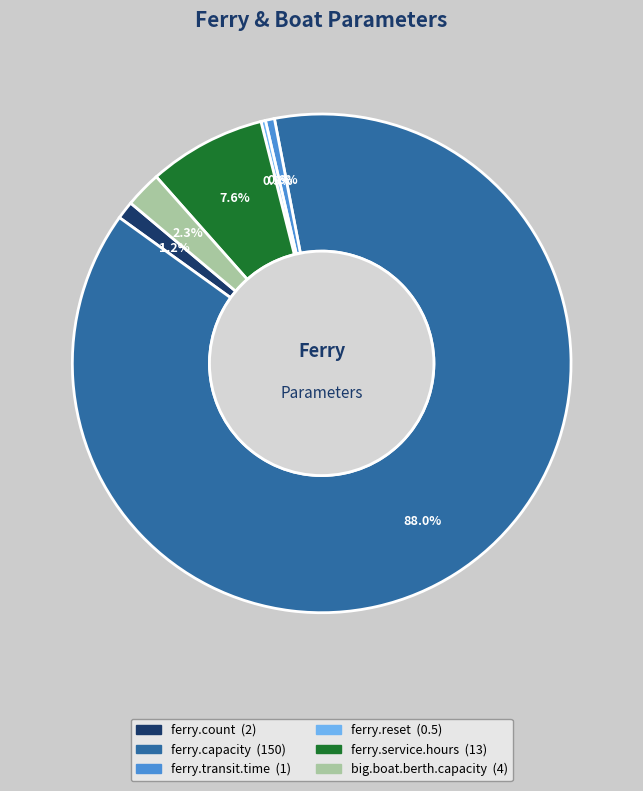

What is the ratio of the value at big.boat.berth.capacity to the value at ferry.service.hours?

0.3